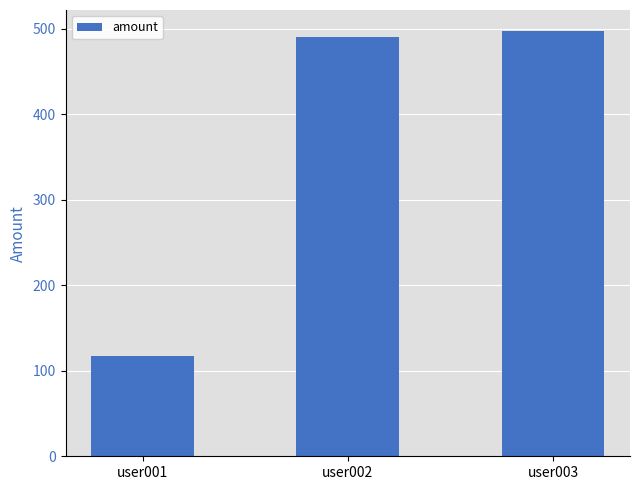

How many bars are there in total?

3